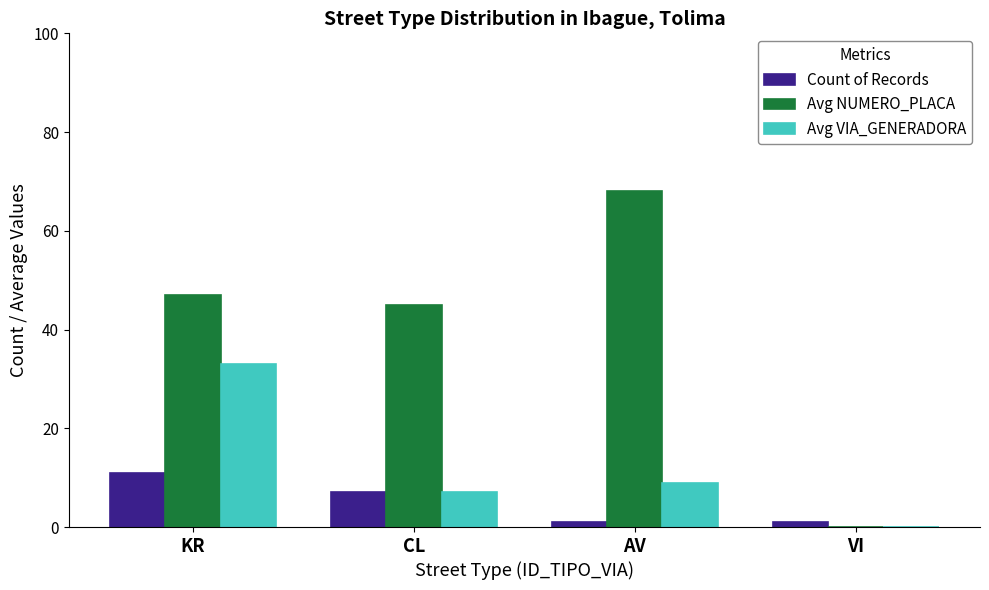

The value of Count of Records at CL is 7. True or false?

True